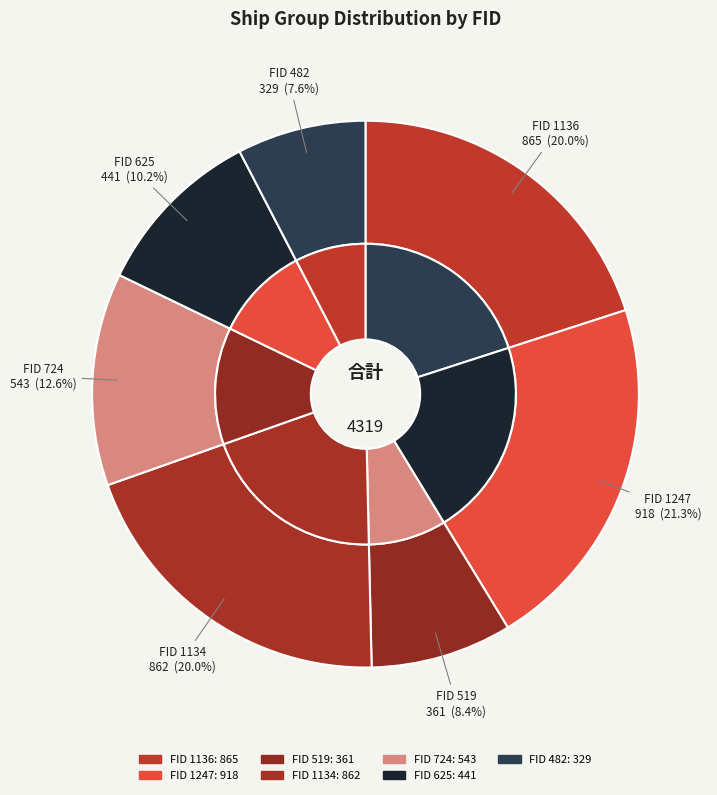

To the nearest percent, what is the difference between the 519 and 625 slice percentages?

2%